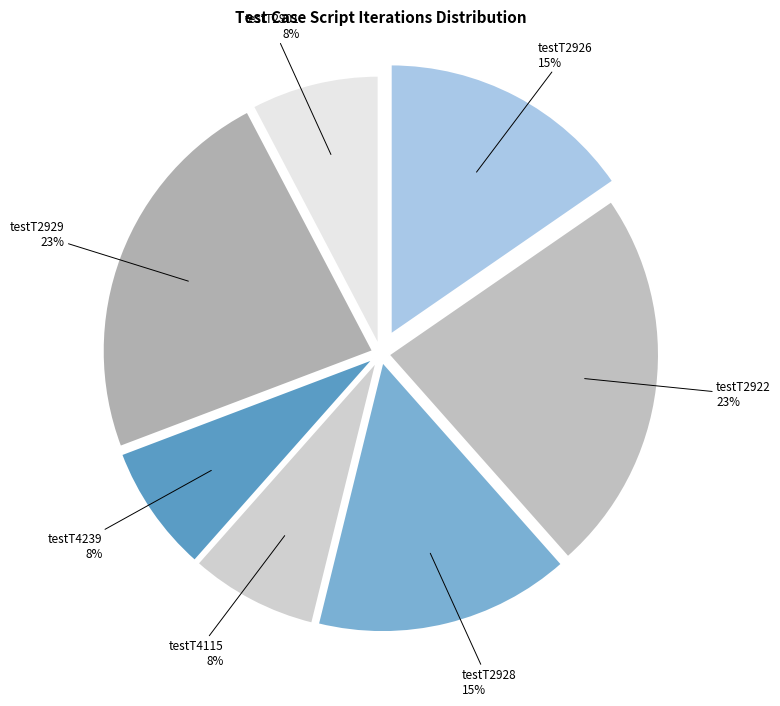

Do testT4239 and testT2922 together represent more than half of the pie?

No